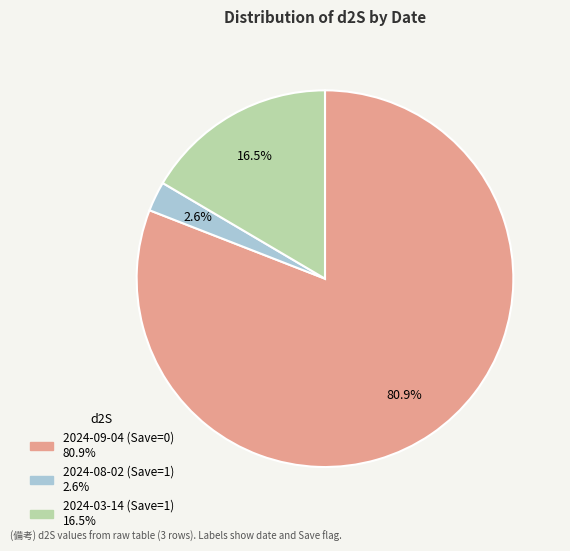

Which has a higher value, 2024-03-14 (Save=1) or 2024-09-04 (Save=0)?

2024-09-04 (Save=0)